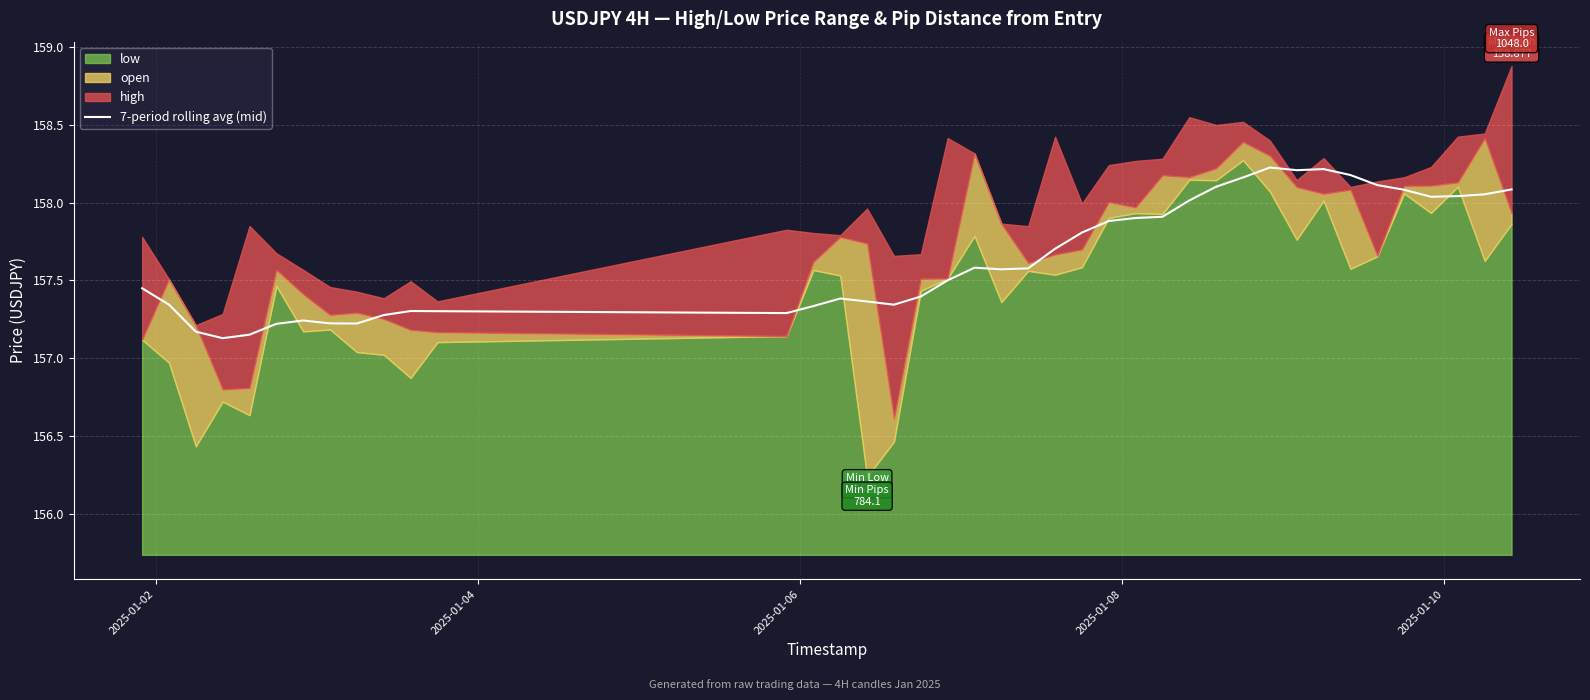

What is the minimum value for 7-period rolling avg (mid)?

157.1